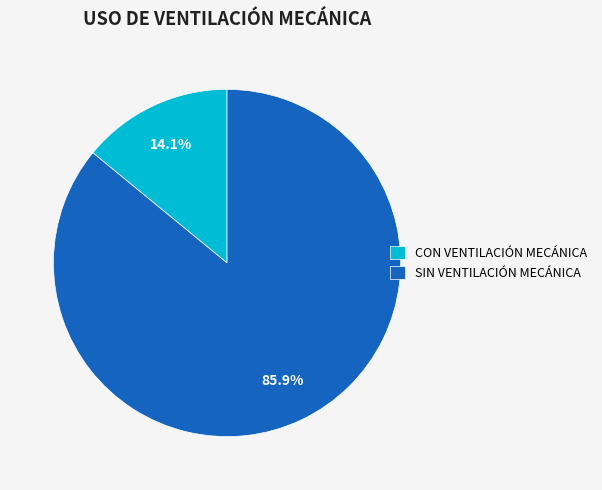

Does CON VENTILACIÓN MECÁNICA represent more than half of the total?

No